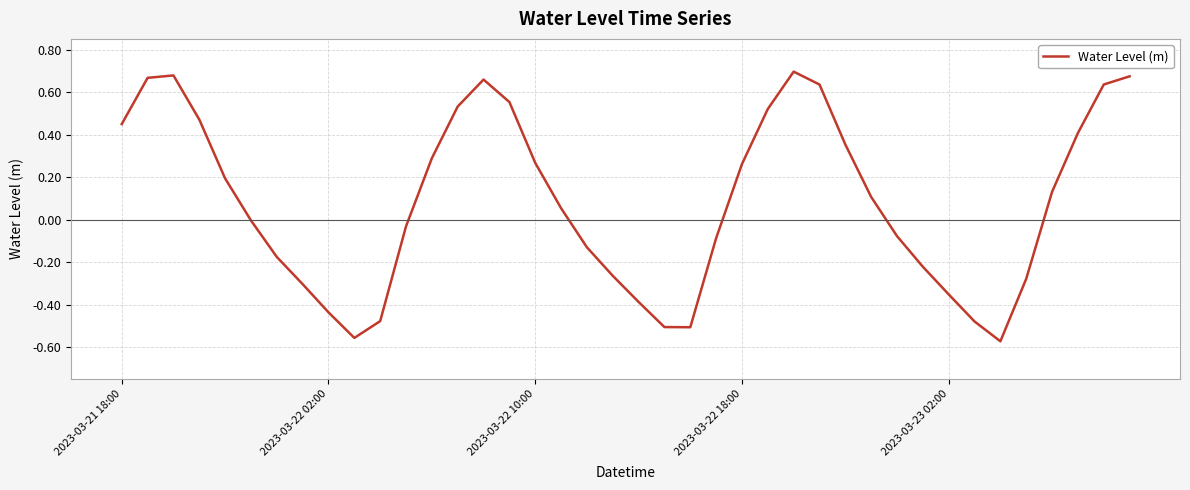

How many lines are shown in the chart?

1